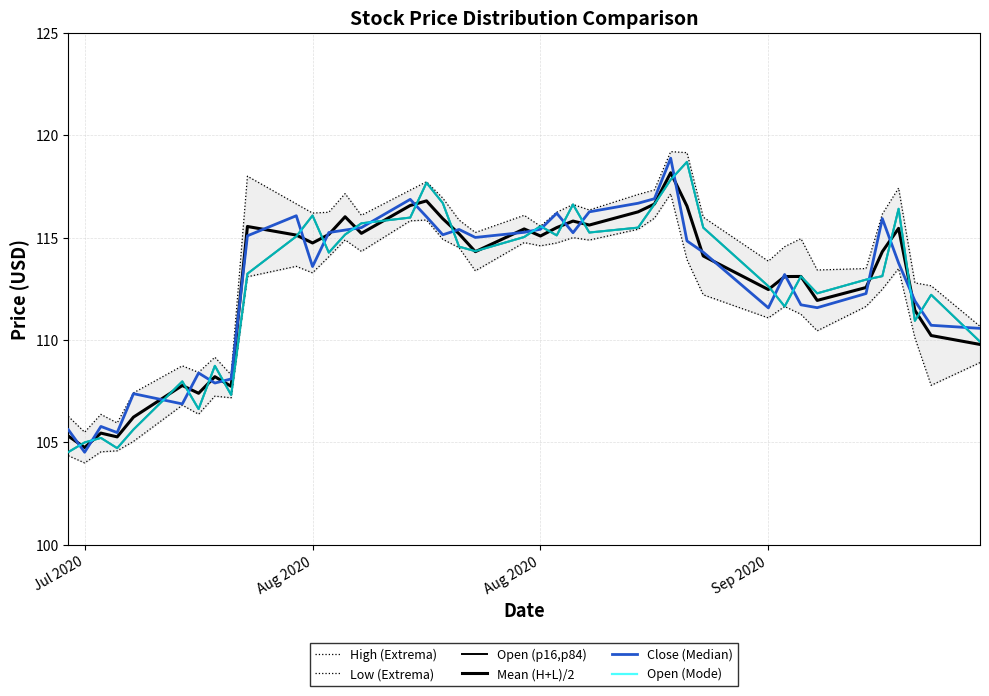

What are all the series names shown in the legend?

High (Extrema), Low (Extrema), Open (p16,p84), Mean (H+L)/2, Close (Median), Open (Mode)